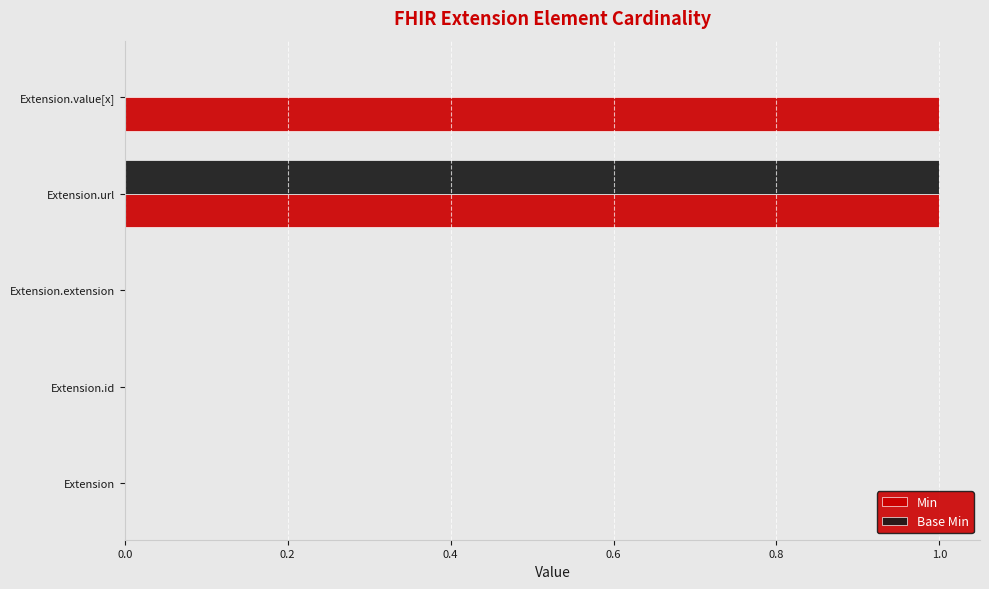

Which series has the largest total across all categories?

Min